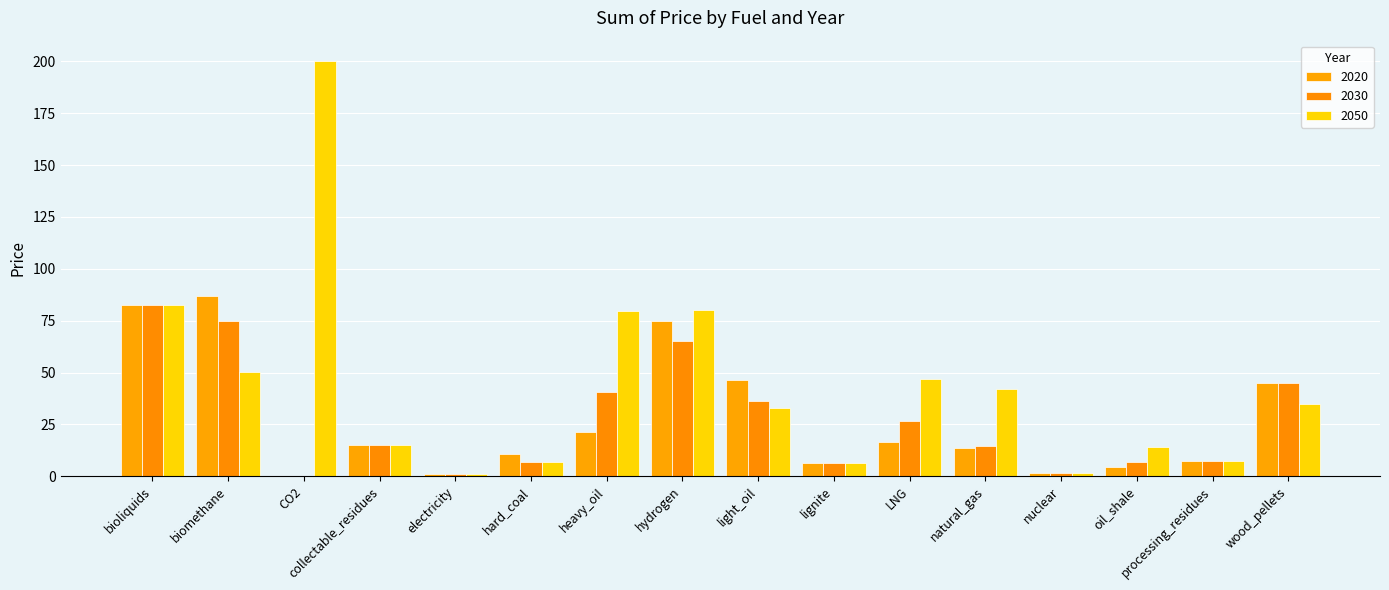

At how many categories does at least one series exceed 98?

1